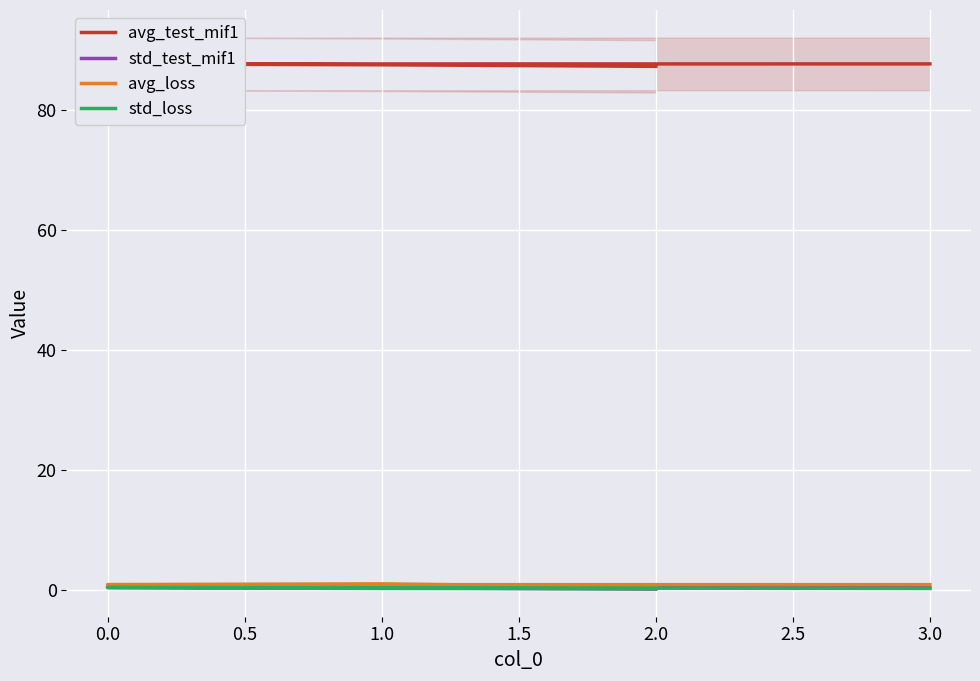

How many times do std_loss and std_test_mif1 cross each other?

1